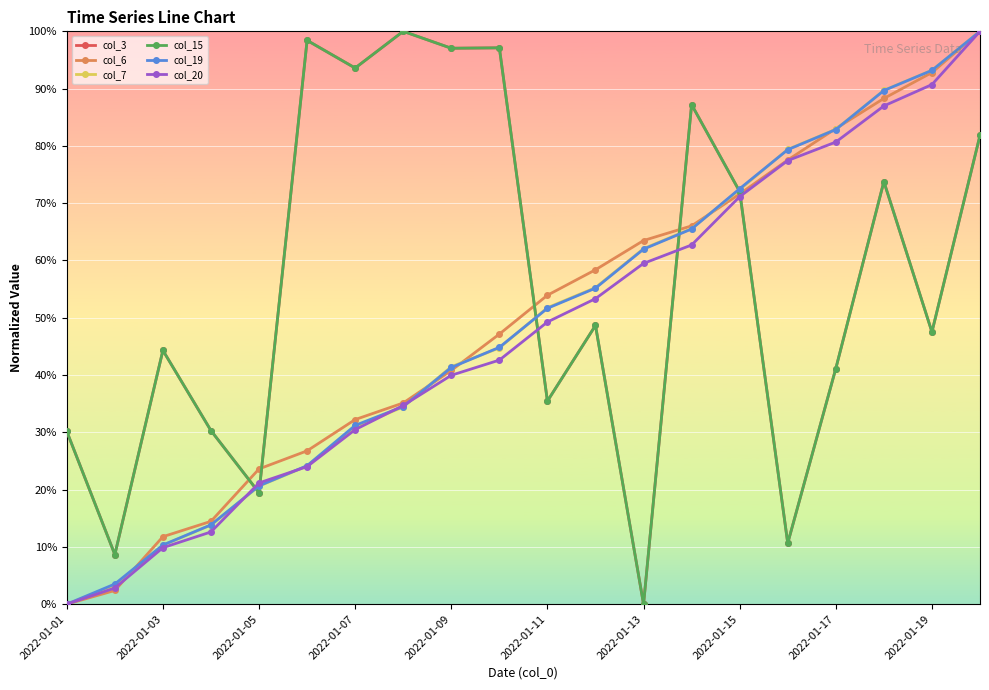

Is this an area chart (filled region under the line)?

No